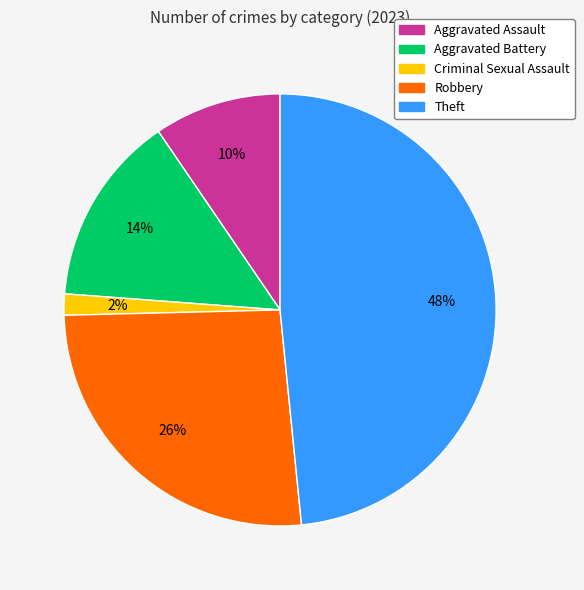

True or false: Criminal Sexual Assault accounts for 2% of the total.

True